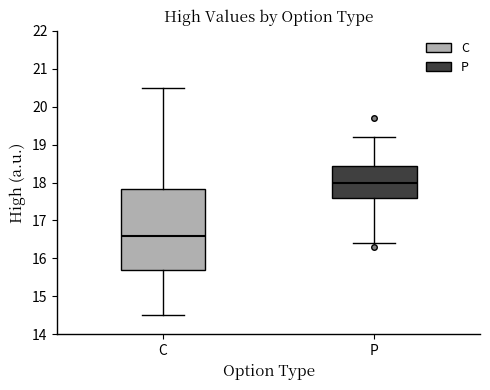

Where is the upper edge of the box for C on the y-axis? The values are not printed on the chart, so give them approximately, as read against the axis.

17.8